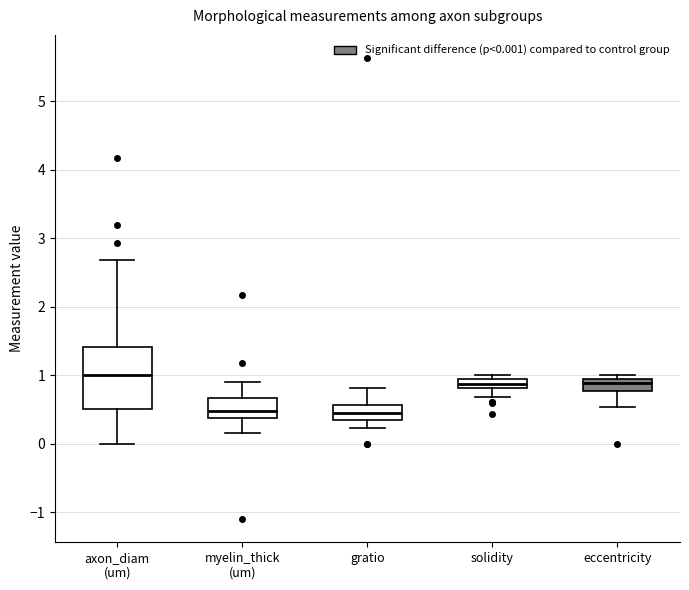

Where does the median line of the box for myelin_thick (um) sit on the y-axis? The values are not printed on the chart, so give them approximately, as read against the axis.

0.5